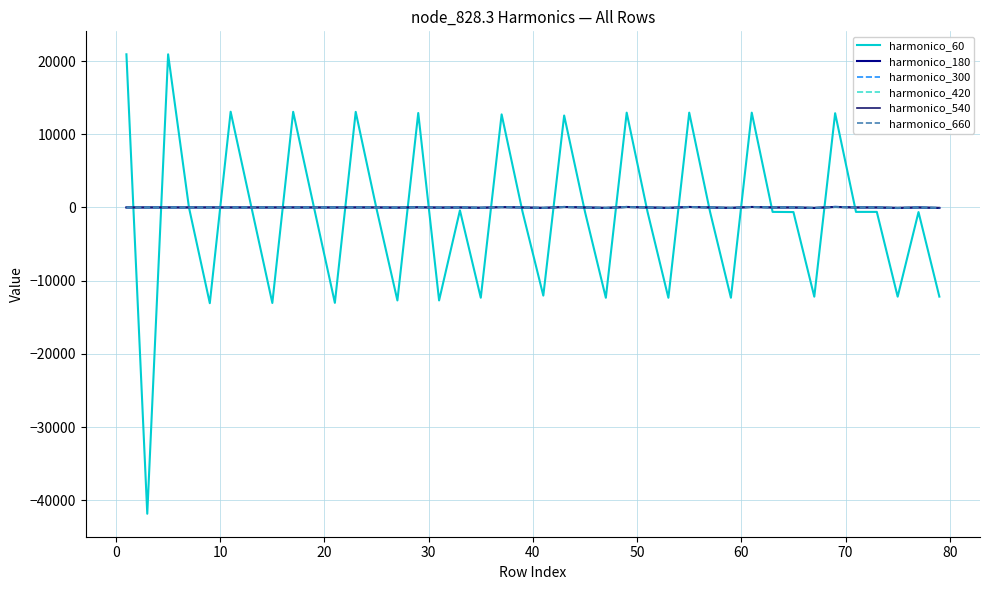

Which series has the largest range (max minus min)?

harmonico_60